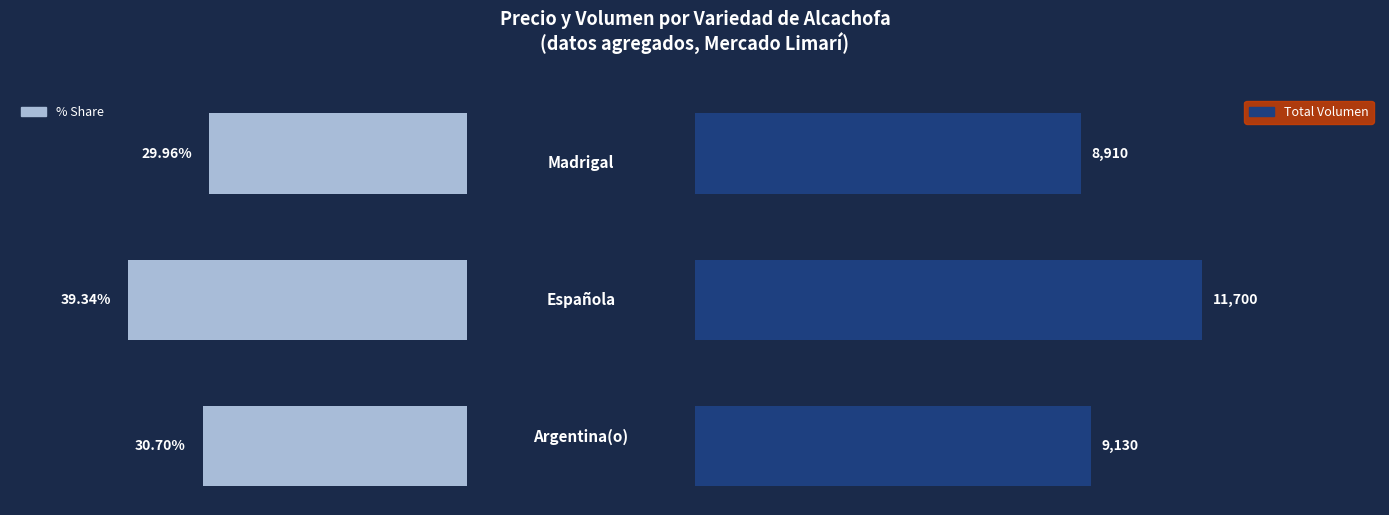

Reading left to right, list all the values displayed in this chart.

% Share: 30.7	39.3	30.0
Total Volumen: 9130.0	11700.0	8910.0